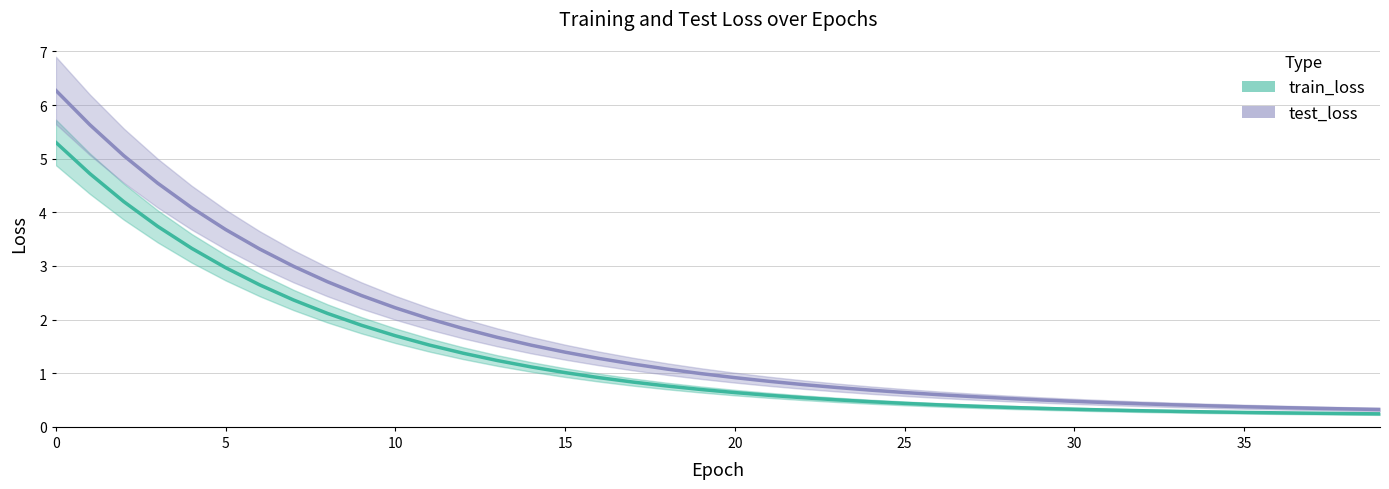

At 10, list the series in order from smallest to largest.

train_loss, test_loss